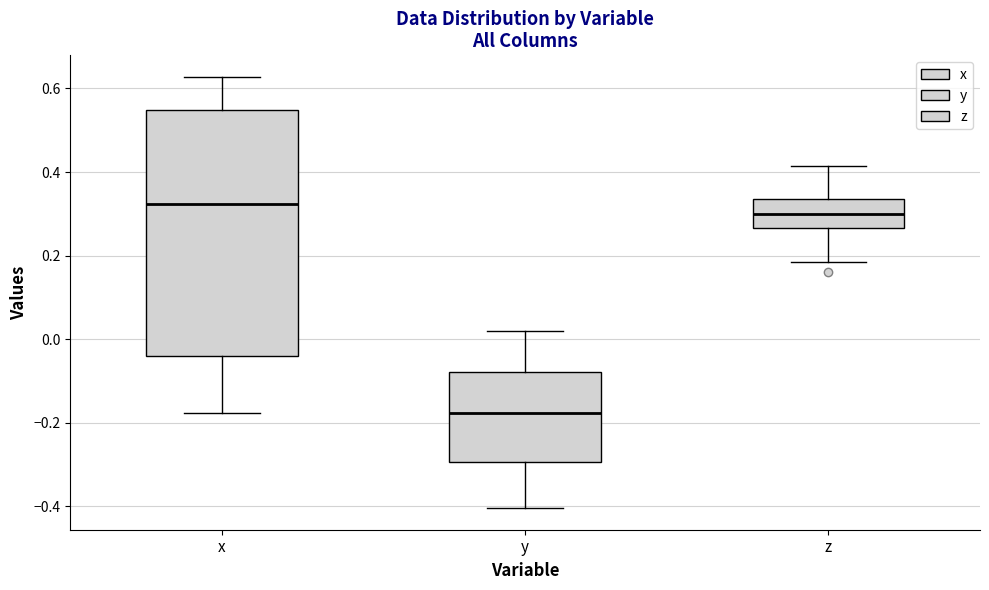

Reading left to right, transcribe this box plot: for each box, give where its median line is, the range the box spans, and where its two whiskers end, as read against the y-axis. The values are not printed on the chart, so give them approximately, as read against the axis.

x: median 0.32, box -0.04 to 0.54, whiskers -0.18 to 0.62
y: median -0.18, box -0.30 to -0.08, whiskers -0.40 to 0.02
z: median 0.30, box 0.26 to 0.34, whiskers 0.18 to 0.42